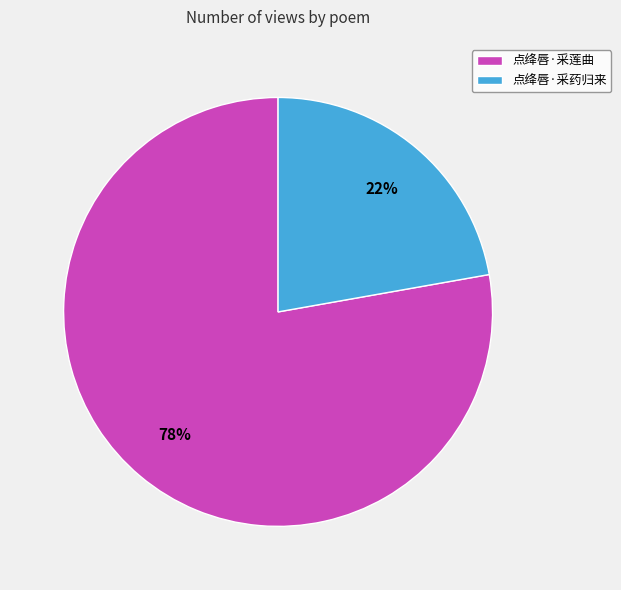

Which slice represents more than half of the pie?

点绛唇·采莲曲